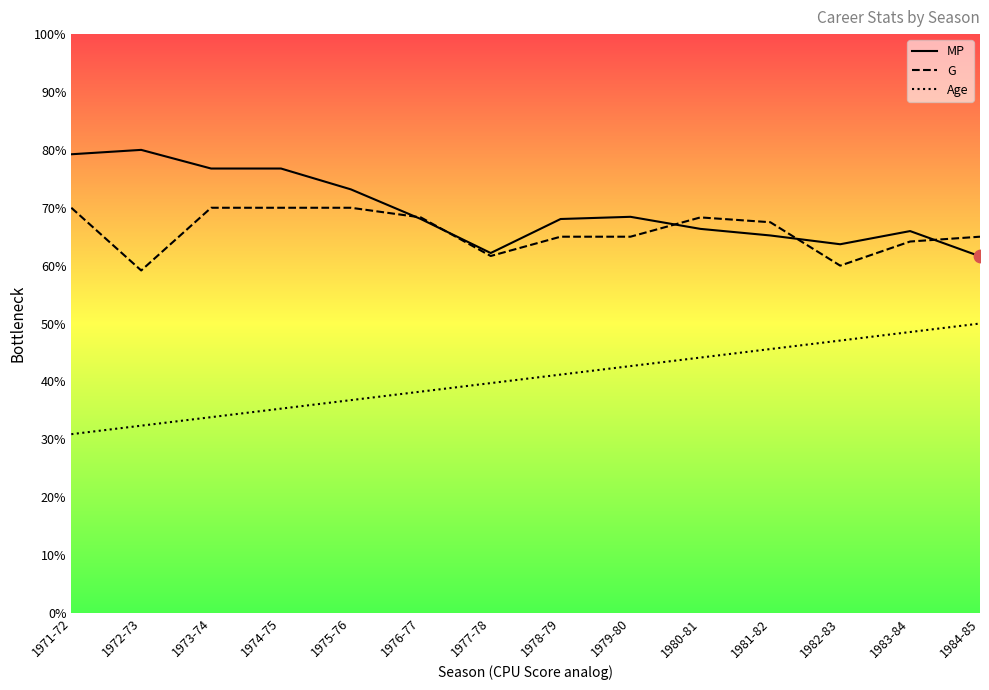

Is the value of G at 1973-74 greater than the value of Age at 1981-82?

Yes